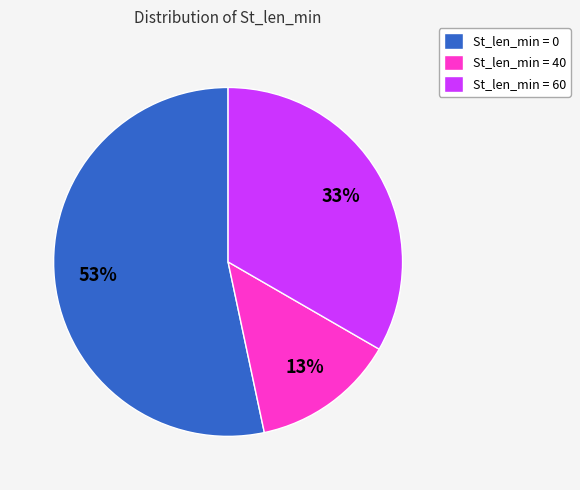

To the nearest percent, what is the average slice percentage?

33%